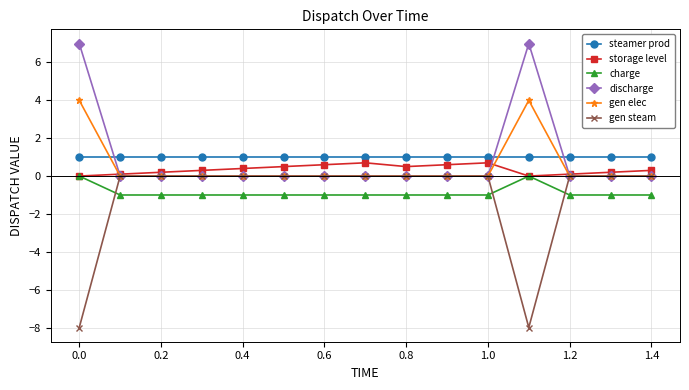

Count the number of categories in the chart.

15